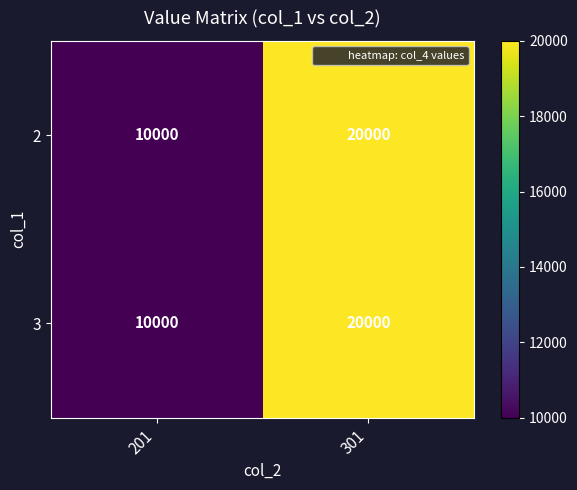

Reading left to right, list all the values displayed in this chart.

2: 10000	20000
3: 10000	20000